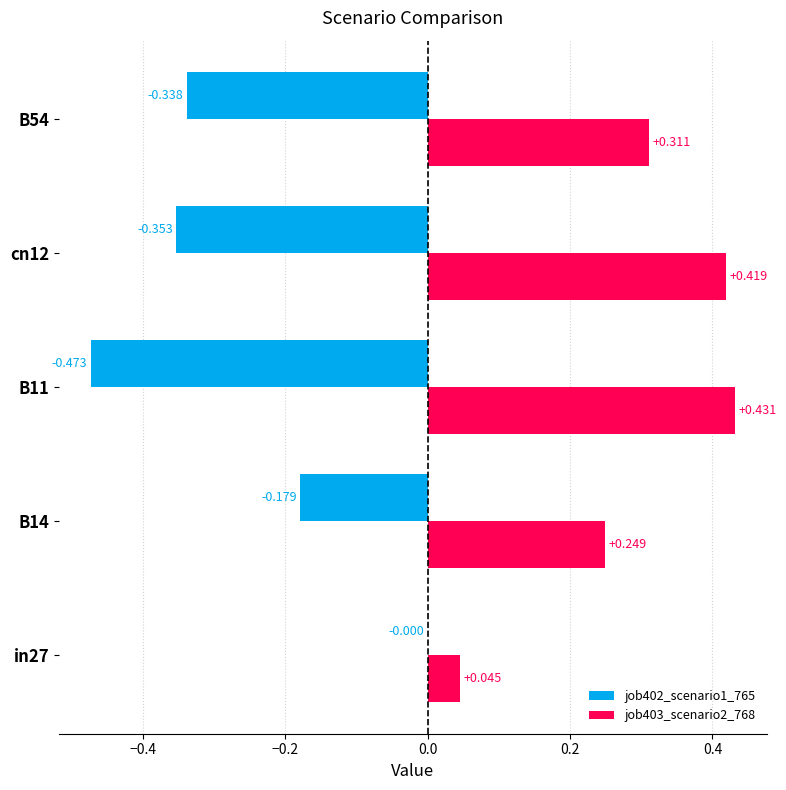

Is the value of job403_scenario2_768 at B11 greater than the value of job402_scenario1_765 at B54?

Yes